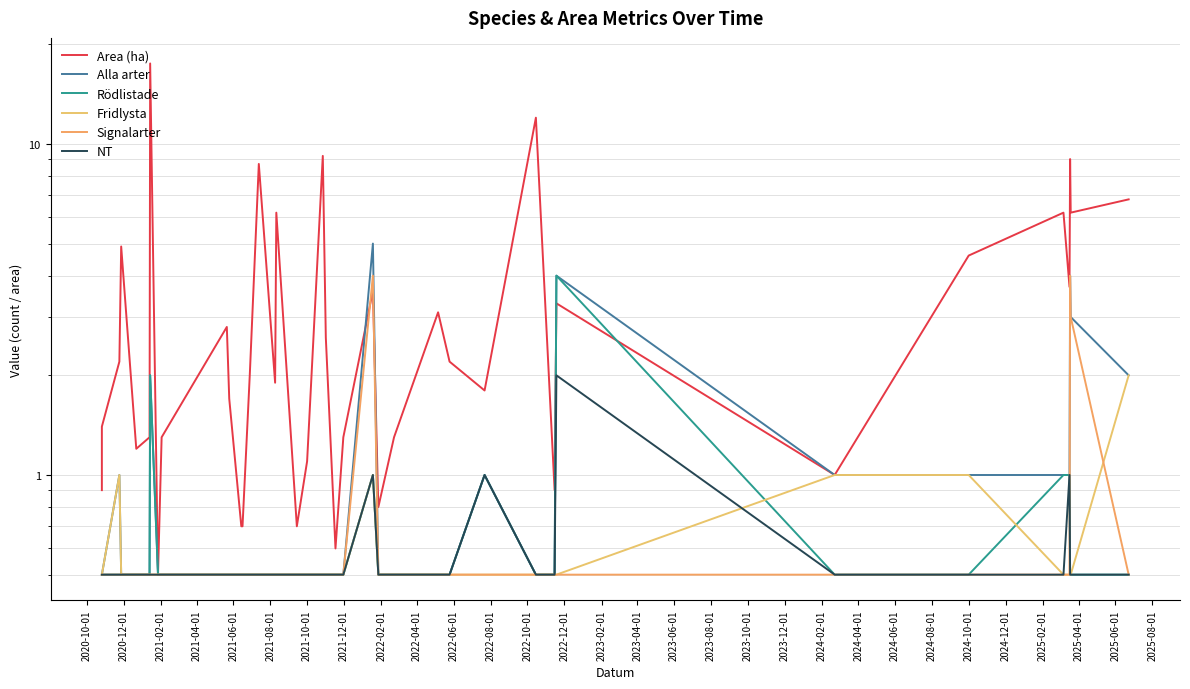

Count the number of categories in the chart.

40